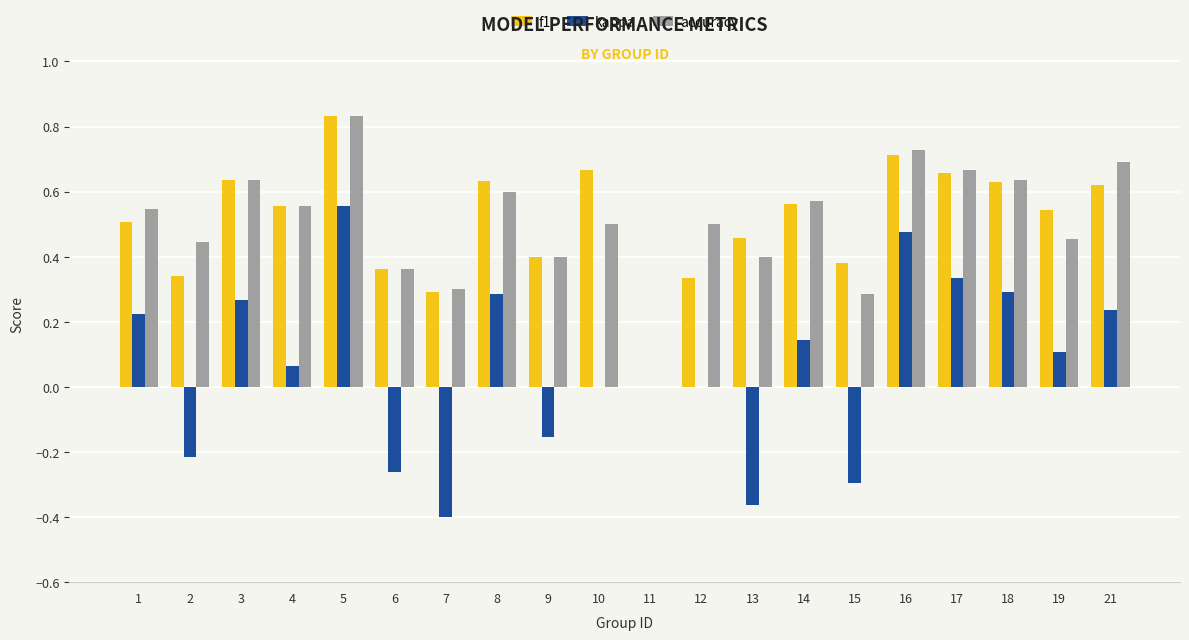

How many groups of bars are there?

20